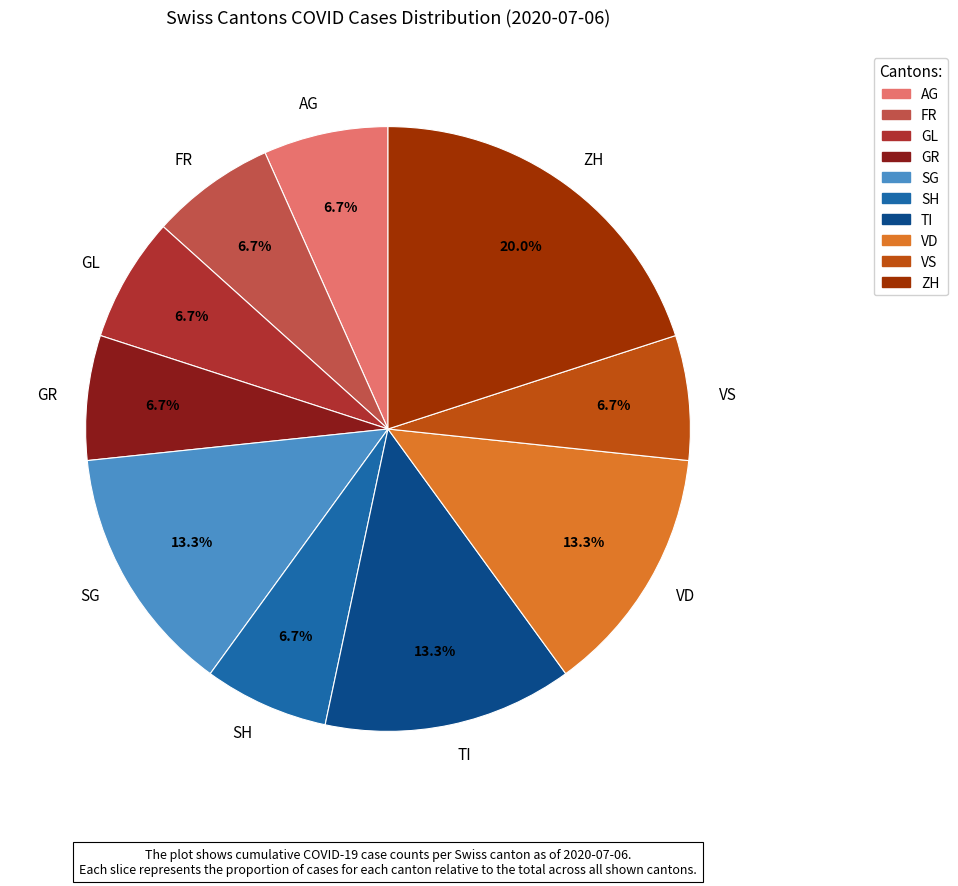

Does TI account for over 50% of the chart?

No